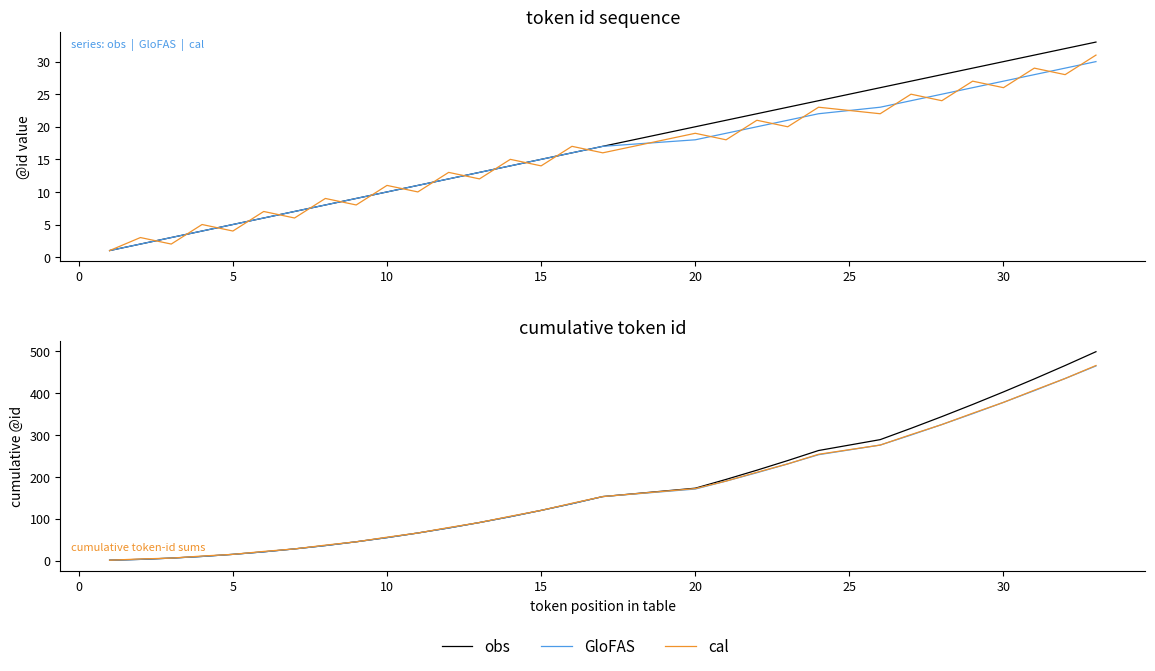

Rank the series by their maximum value, from lowest to highest.

GloFAS, cal, obs